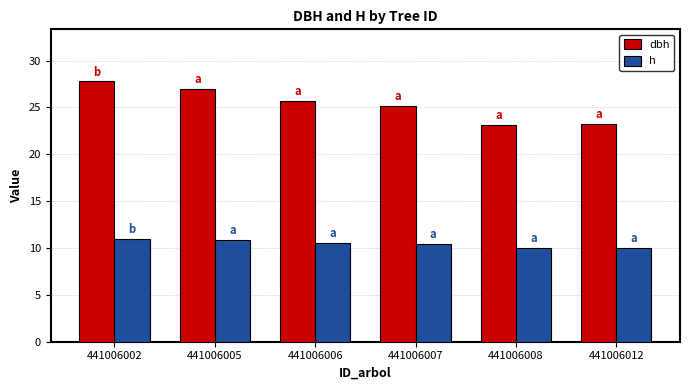

The value of h at 441006008 is 10.0. True or false?

True